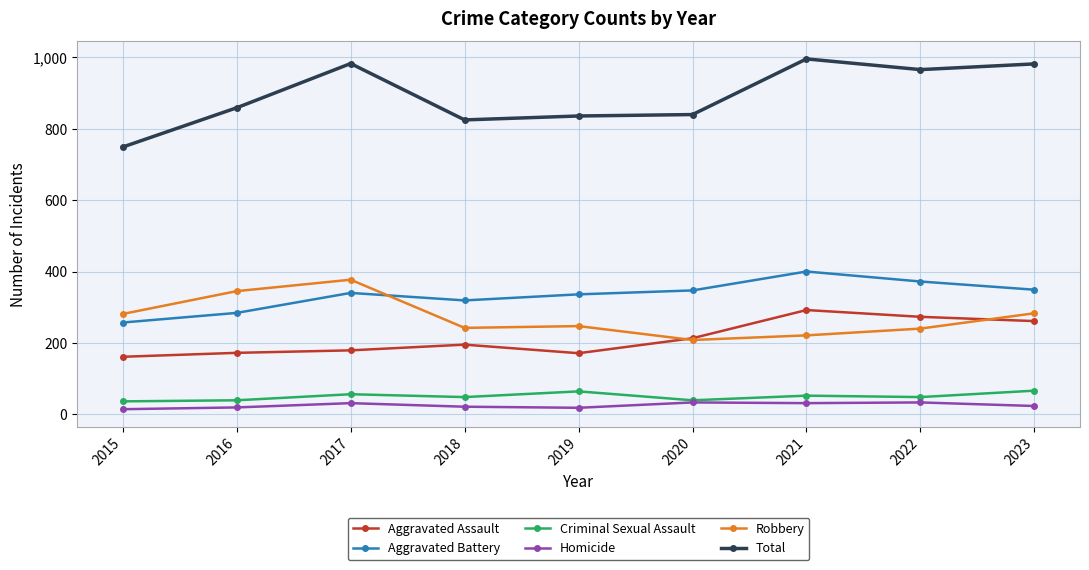

What is the value of the Total point at the 2nd from the left?

859